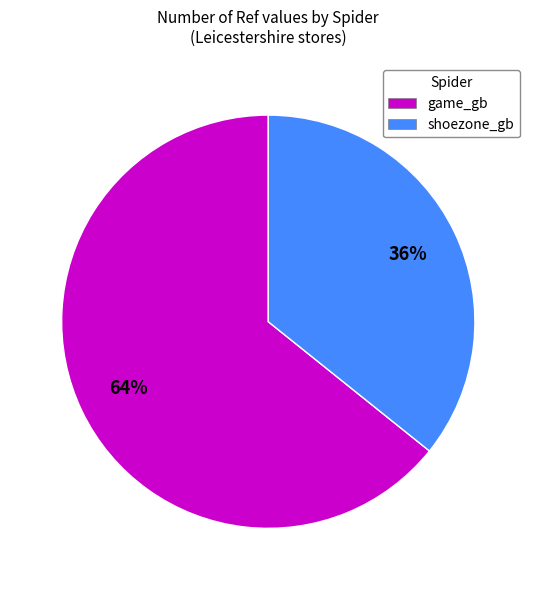

Rank the categories by value from highest to lowest.

game_gb, shoezone_gb